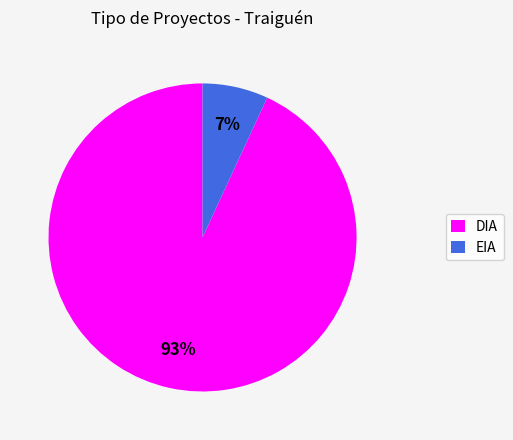

Combined, do DIA and EIA account for over 50%?

Yes